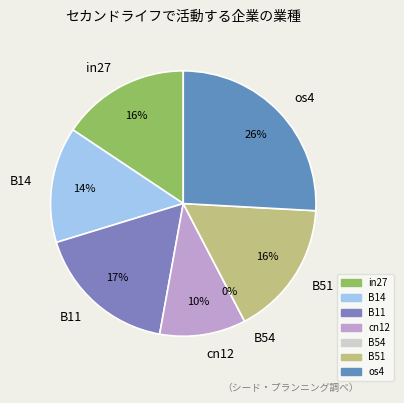

Which category has the smallest portion of the pie?

B54